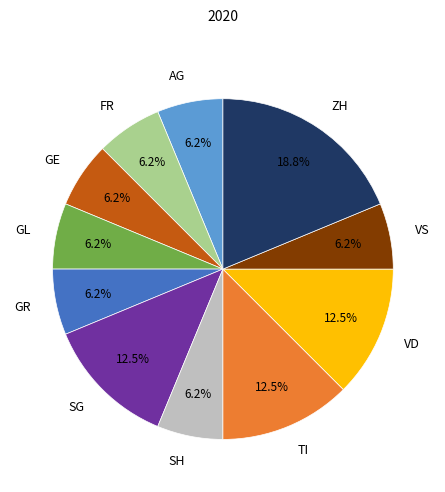

To the nearest percent, what percentage of the pie is GR?

6%